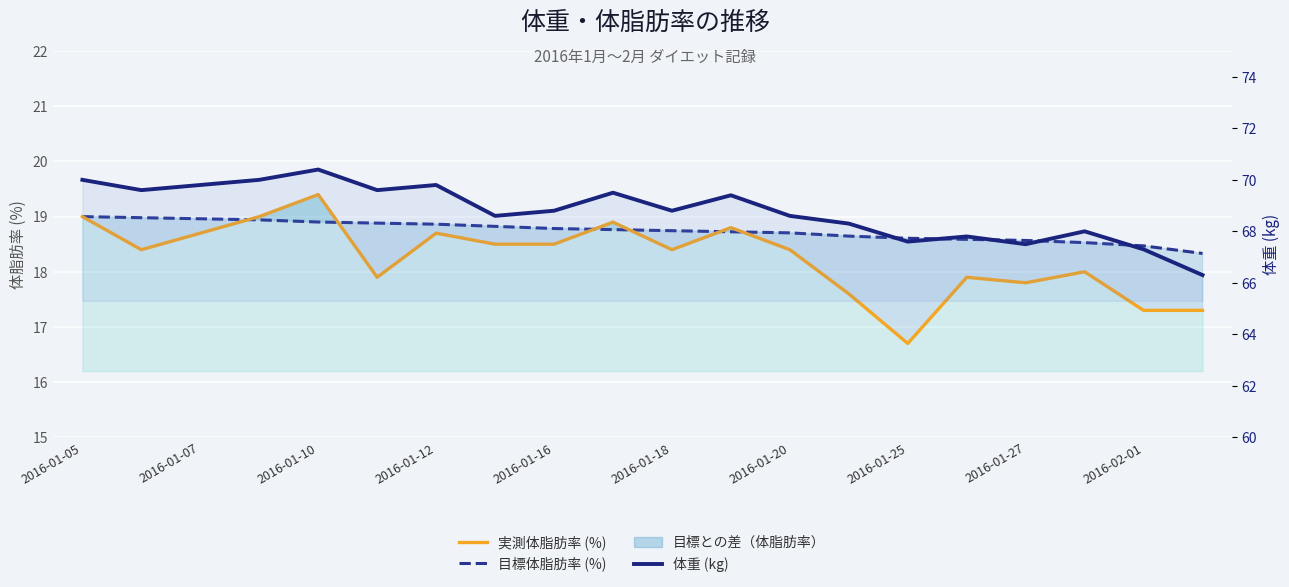

What is the sum of the 目標体脂肪率 (%) values at 2016-01-12 and 2016-01-10?

37.9